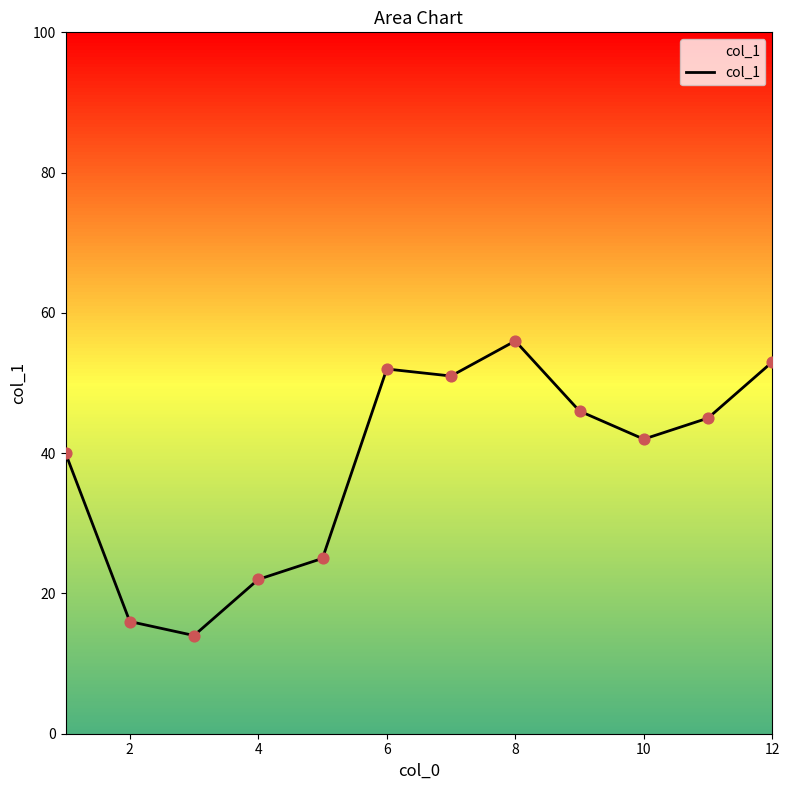

Between 4 and 7, which is larger?

7